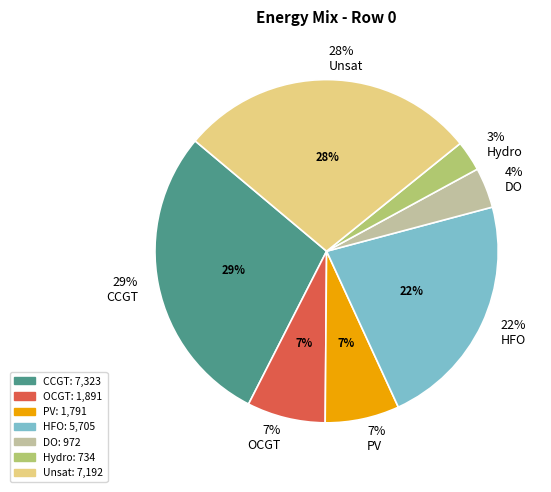

Which category has the smallest portion of the pie?

Hydro